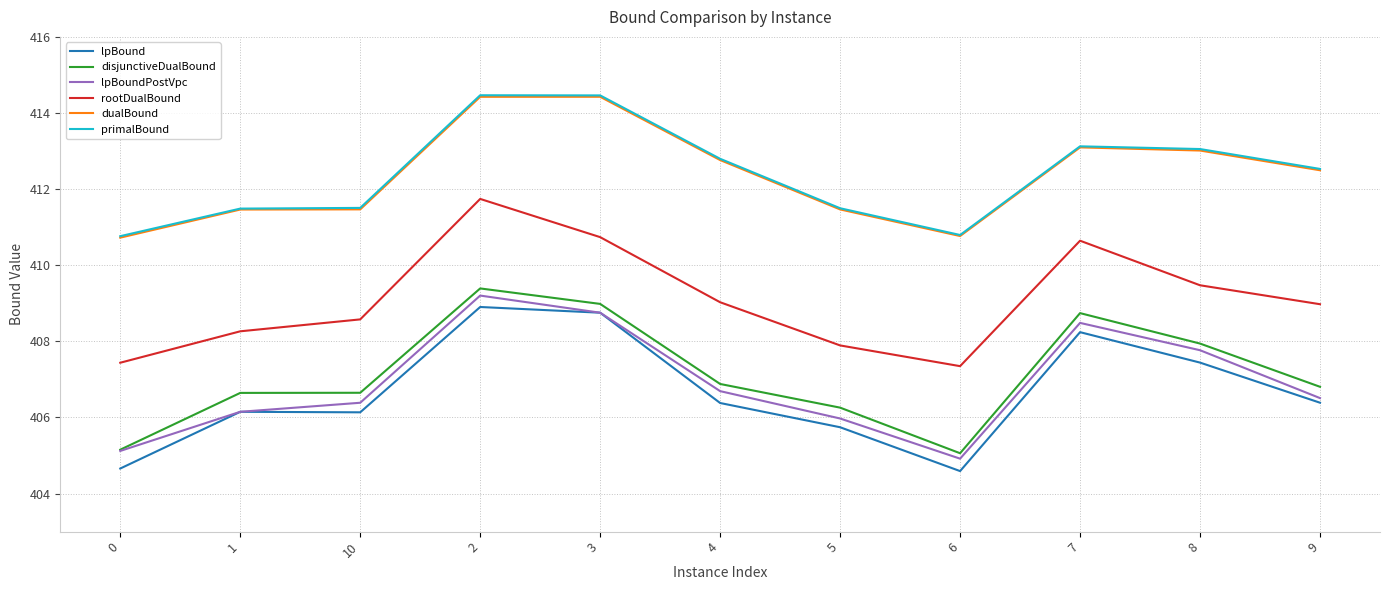

Where does the primalBound series first go above 412?

2